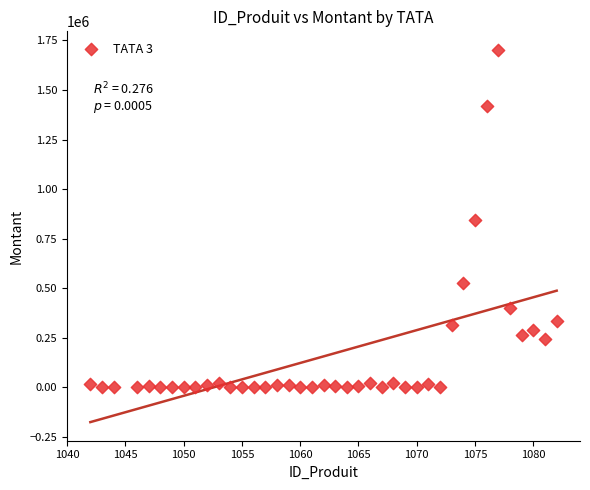

What is the range of Y values (max minus min)?

1701350.0